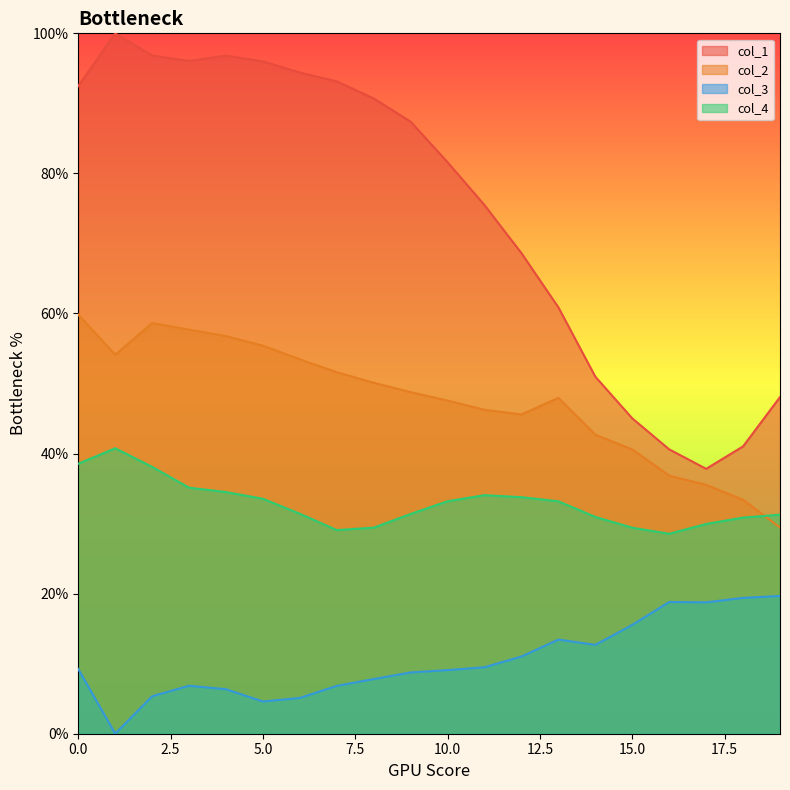

What is the value of the col_2 point at the 5th from the left?

56.8